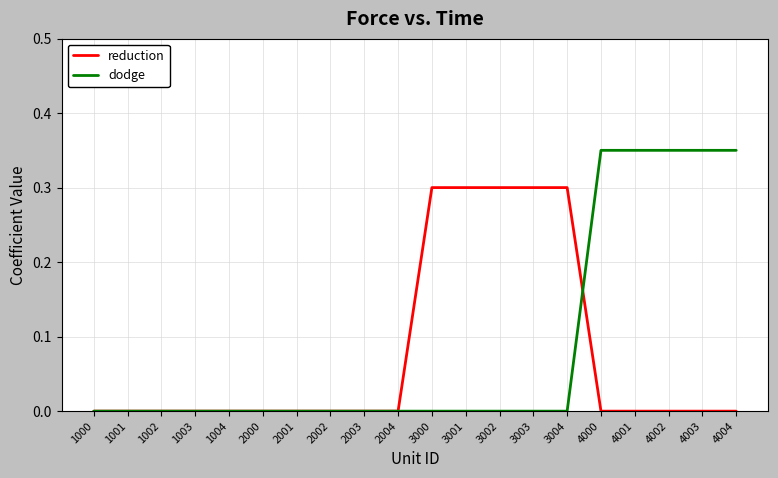

Is it true that reduction equals 0.3 at 3000?

True